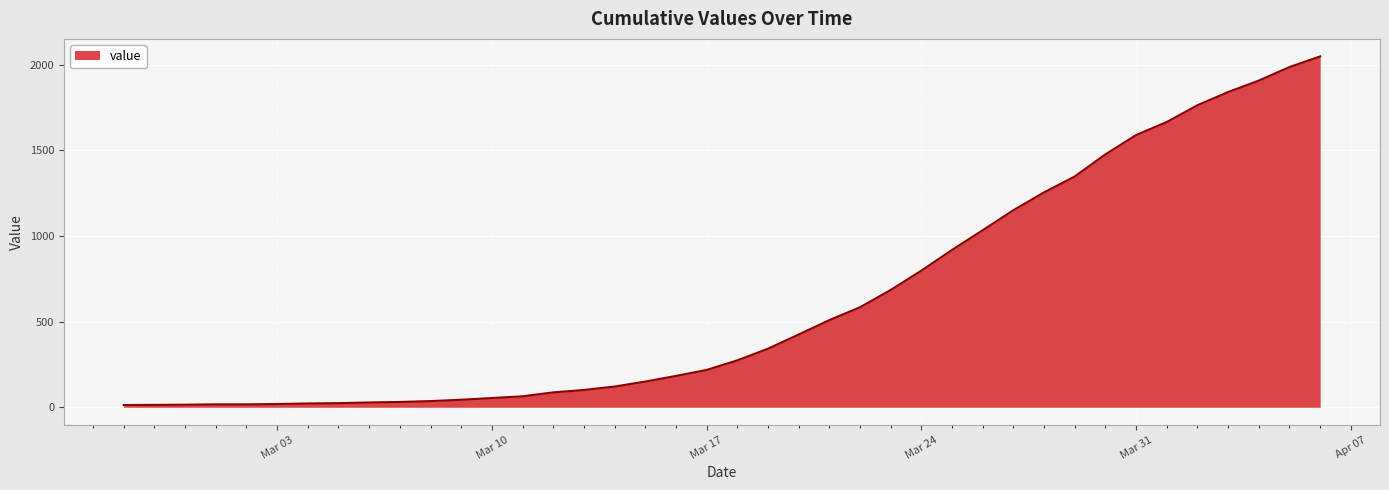

What is the minimum value shown in the chart?

13